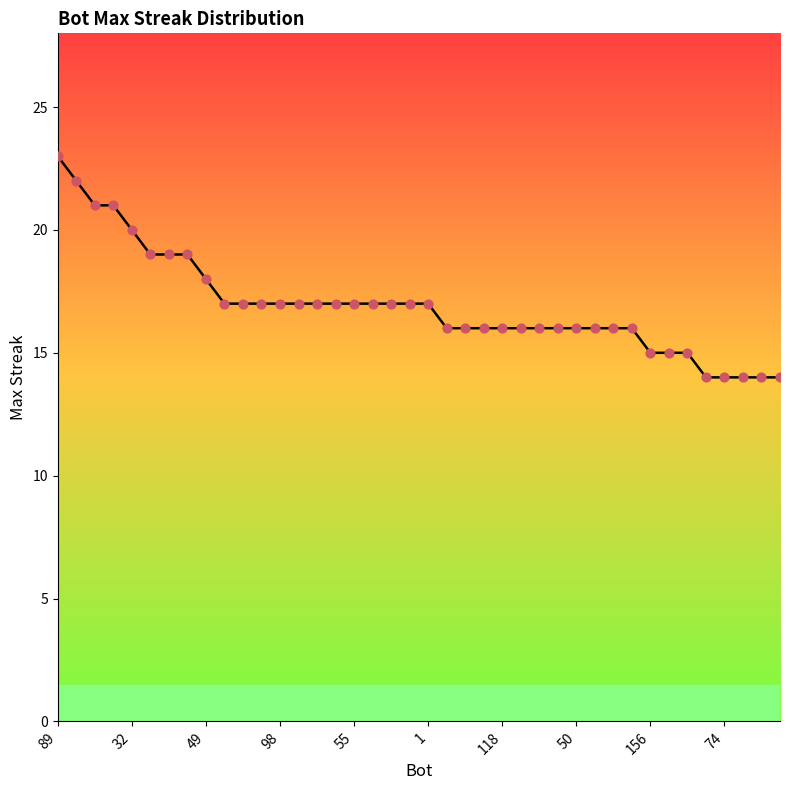

What is the greatest value displayed?

23